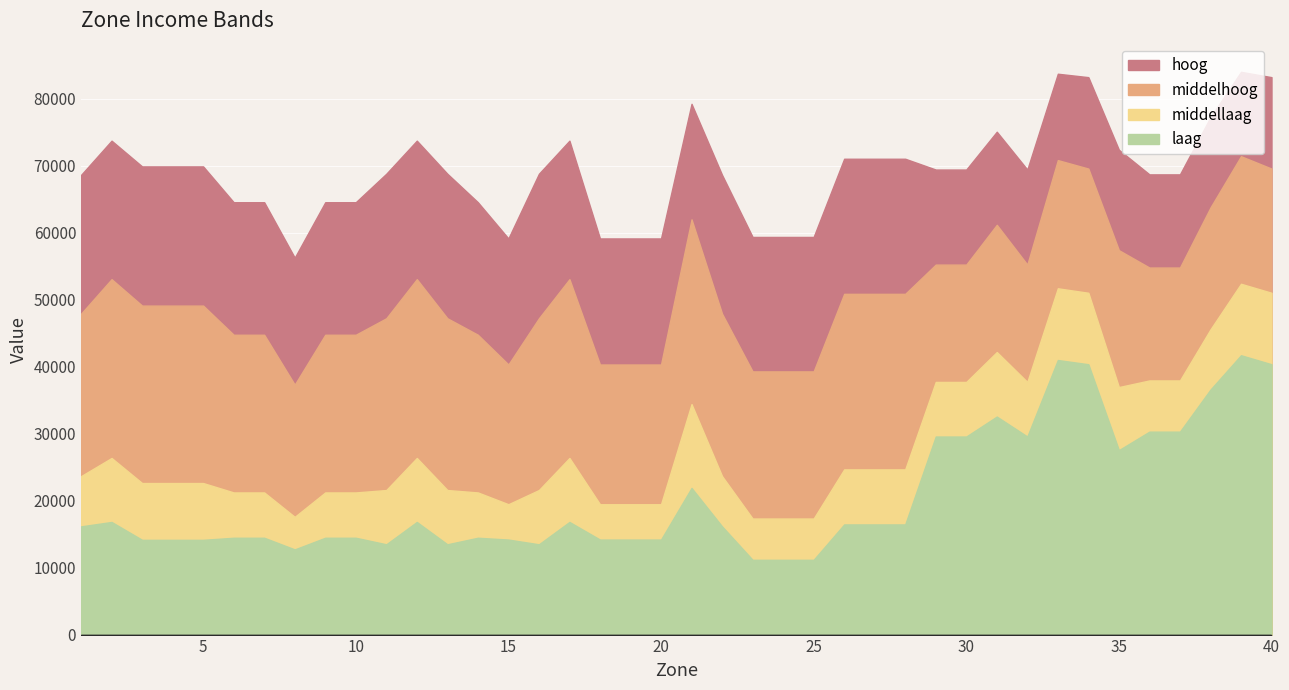

Reading left to right, list all the values displayed in this chart.

hoog: 1=68662.5	2=73775.6	3=69931.4	4=69931.4	5=69931.4	6=64582.1	7=64582.1	8=56302.7	9=64582.1	10=64582.1	11=68837.3	12=73775.6	13=68837.3	14=64582.1	15=59171.7	16=68837.3	17=73775.6	18=59171.7	19=59171.7	20=59171.7	21=79277.9	22=68662.5	23=59395.3	24=59395.3	25=59395.3	26=71074.7	27=71074.7	28=71074.7	29=69462.9	30=69462.9	31=75111.1	32=69462.9	33=83773.3	34=83262.5	35=72417.0	36=68741.9	37=68741.9	38=77299.5	39=84061.5	40=83262.5
middelhoog: 1=47932.7	2=53086.7	3=49141.3	4=49141.3	5=49141.3	6=44785.9	7=44785.9	8=37332.0	9=44785.9	10=44785.9	11=47248.1	12=53086.7	13=47248.1	14=44785.9	15=40342.5	16=47248.1	17=53086.7	18=40342.5	19=40342.5	20=40342.5	21=62022.6	22=47932.7	23=39314.8	24=39314.8	25=39314.8	26=50896.1	27=50896.1	28=50896.1	29=55264.0	30=55264.0	31=61204.4	32=55264.0	33=70872.6	34=69608.2	35=57419.3	36=54824.4	37=54824.4	38=63797.6	39=71454.8	40=69608.2
middellaag: 1=23669.0	2=26378.9	3=22635.9	4=22635.9	5=22635.9	6=21232.7	7=21232.7	8=17584.6	9=21232.7	10=21232.7	11=21592.5	12=26378.9	13=21592.5	14=21232.7	15=19471.2	16=21592.5	17=26378.9	18=19471.2	19=19471.2	20=19471.2	21=34429.0	22=23669.0	23=17335.2	24=17335.2	25=17335.2	26=24676.9	27=24676.9	28=24676.9	29=37738.2	30=37738.2	31=42203.0	32=37738.2	33=51722.5	34=51056.9	35=36972.5	36=37961.8	37=37961.8	38=45587.4	39=52400.2	40=51056.9
laag: 1=16163.8	2=16821.7	3=14152.6	4=14152.6	5=14152.6	6=14462.5	7=14462.5	8=12723.5	9=14462.5	10=14462.5	11=13484.5	12=16821.7	13=13484.5	14=14462.5	15=14192.8	16=13484.5	17=16821.7	18=14192.8	19=14192.8	20=14192.8	21=21902.1	22=16163.8	23=11167.7	24=11167.7	25=11167.7	26=16452.9	27=16452.9	28=16452.9	29=29582.8	30=29582.8	31=32563.4	32=29582.8	33=41011.9	34=40379.4	35=27552.3	36=30312.6	37=30312.6	38=36595.2	39=41722.8	40=40379.4